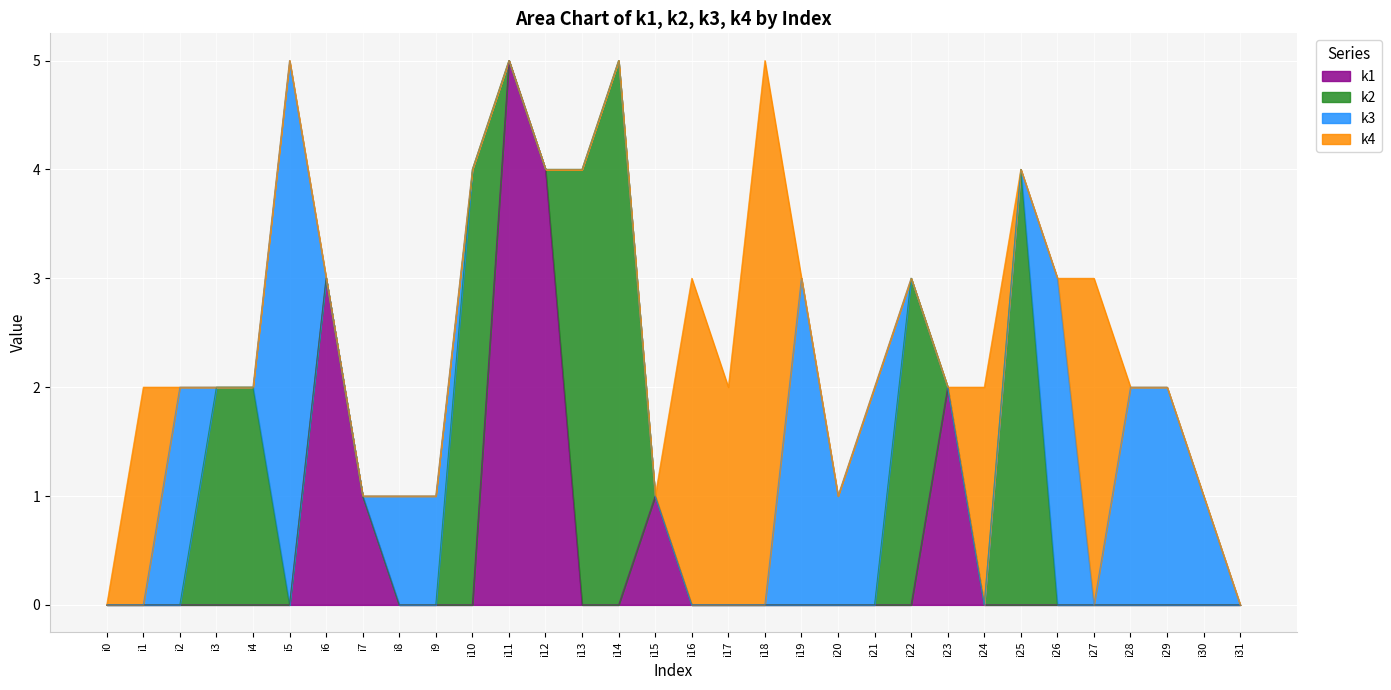

Between which two adjacent categories do k3 and k1 first intersect?

i5 and i6